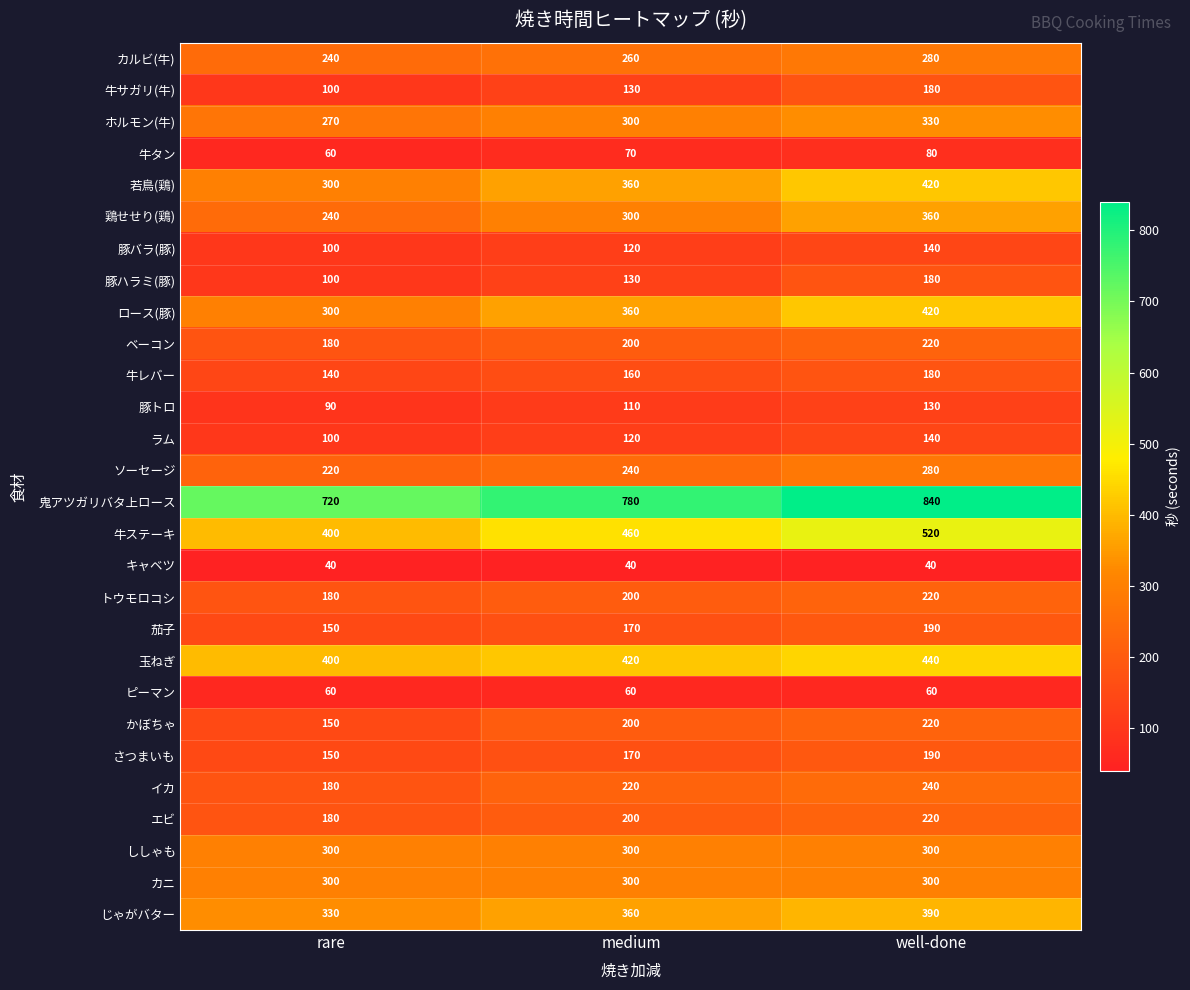

Which series has the largest total across all categories?

鬼アツガリバタ上ロース